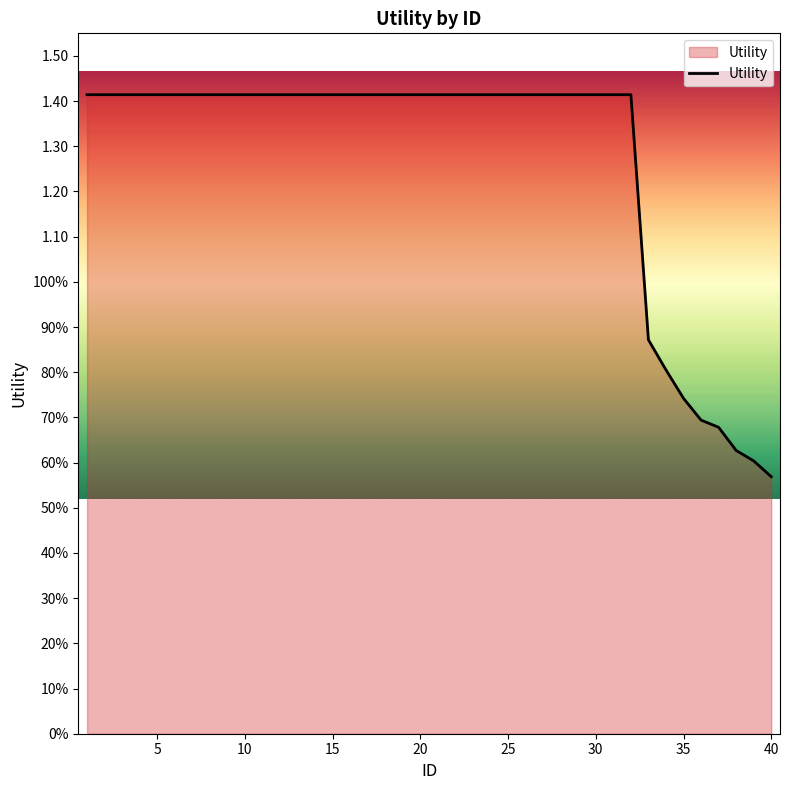

Is this an area chart (filled region under the line)?

Yes